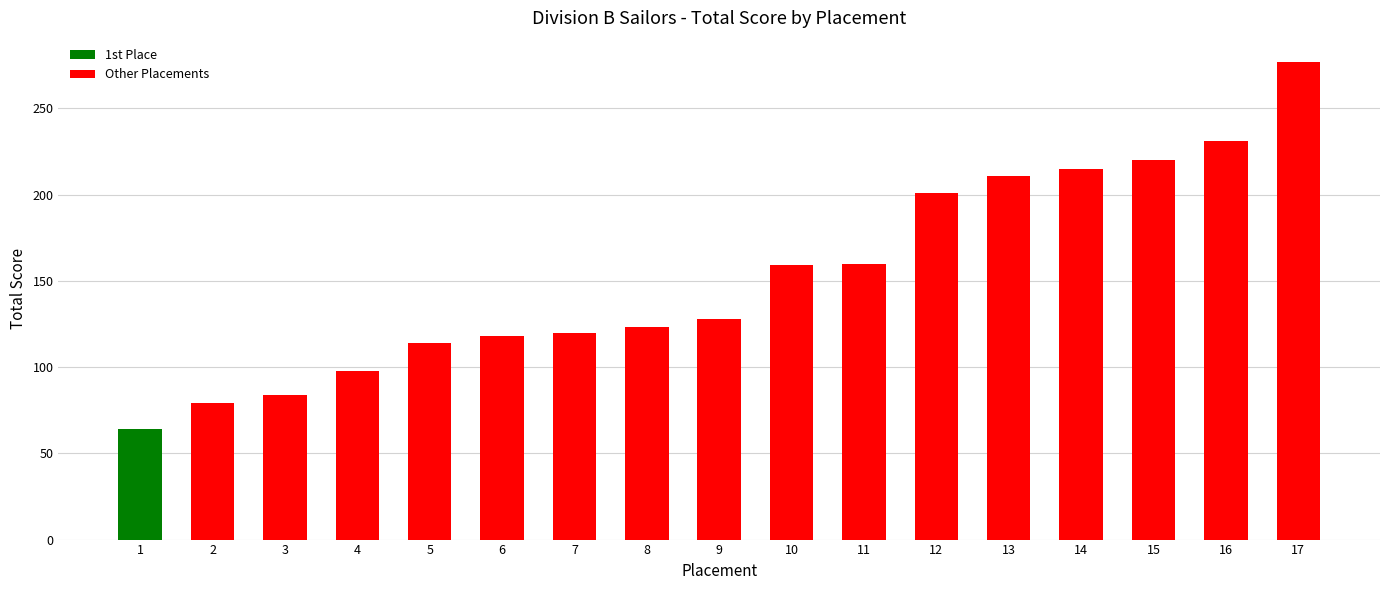

How many categories are shown in the chart?

17